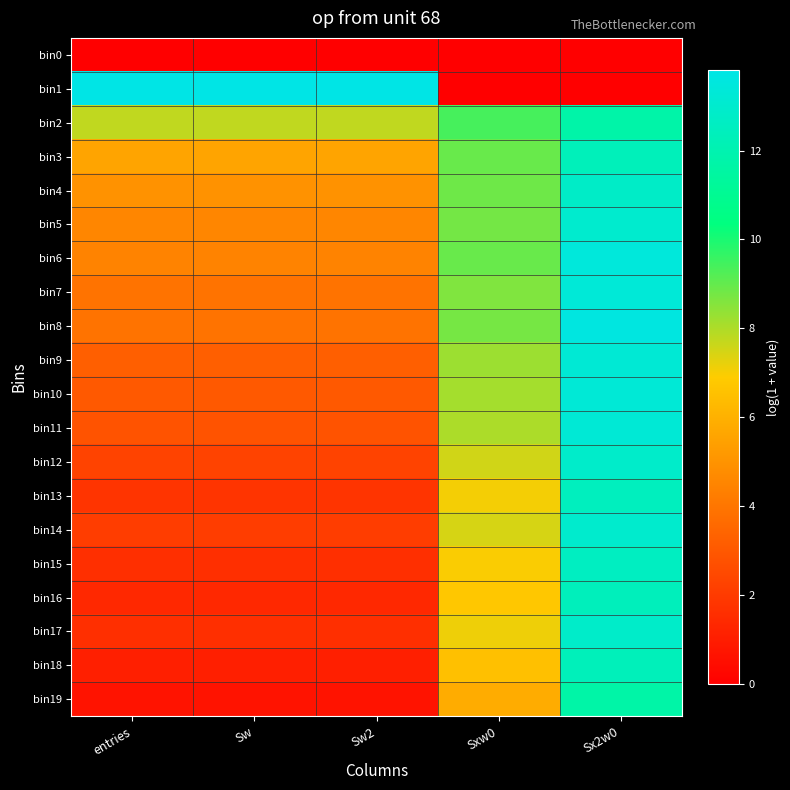

Reading right to left, extract all data points from this chart.

bin0: Sx2w0=0.0	Sxw0=0.0	Sw2=0.0	Sw=0.0	entries=0.0
bin1: Sx2w0=0.0	Sxw0=0.0	Sw2=13.8	Sw=13.8	entries=13.8
bin2: Sx2w0=11.7	Sxw0=9.4	Sw2=7.7	Sw=7.7	entries=7.7
bin3: Sx2w0=12.3	Sxw0=8.9	Sw2=5.6	Sw=5.6	entries=5.6
bin4: Sx2w0=12.8	Sxw0=8.9	Sw2=5.0	Sw=5.0	entries=5.0
bin5: Sx2w0=13.0	Sxw0=8.8	Sw2=4.6	Sw=4.6	entries=4.6
bin6: Sx2w0=13.4	Sxw0=8.9	Sw2=4.5	Sw=4.5	entries=4.5
bin7: Sx2w0=13.3	Sxw0=8.6	Sw2=3.9	Sw=3.9	entries=3.9
bin8: Sx2w0=13.6	Sxw0=8.8	Sw2=3.9	Sw=3.9	entries=3.9
bin9: Sx2w0=13.2	Sxw0=8.2	Sw2=3.3	Sw=3.3	entries=3.3
bin10: Sx2w0=13.3	Sxw0=8.1	Sw2=3.0	Sw=3.0	entries=3.0
bin11: Sx2w0=13.3	Sxw0=8.0	Sw2=2.8	Sw=2.8	entries=2.8
bin12: Sx2w0=12.9	Sxw0=7.5	Sw2=2.3	Sw=2.3	entries=2.3
bin13: Sx2w0=12.5	Sxw0=7.0	Sw2=1.8	Sw=1.8	entries=1.8
bin14: Sx2w0=13.0	Sxw0=7.5	Sw2=2.1	Sw=2.1	entries=2.1
bin15: Sx2w0=12.6	Sxw0=7.0	Sw2=1.6	Sw=1.6	entries=1.6
bin16: Sx2w0=12.4	Sxw0=6.8	Sw2=1.4	Sw=1.4	entries=1.4
bin17: Sx2w0=12.9	Sxw0=7.1	Sw2=1.6	Sw=1.6	entries=1.6
bin18: Sx2w0=12.3	Sxw0=6.5	Sw2=1.1	Sw=1.1	entries=1.1
bin19: Sx2w0=11.7	Sxw0=5.8	Sw2=0.7	Sw=0.7	entries=0.7